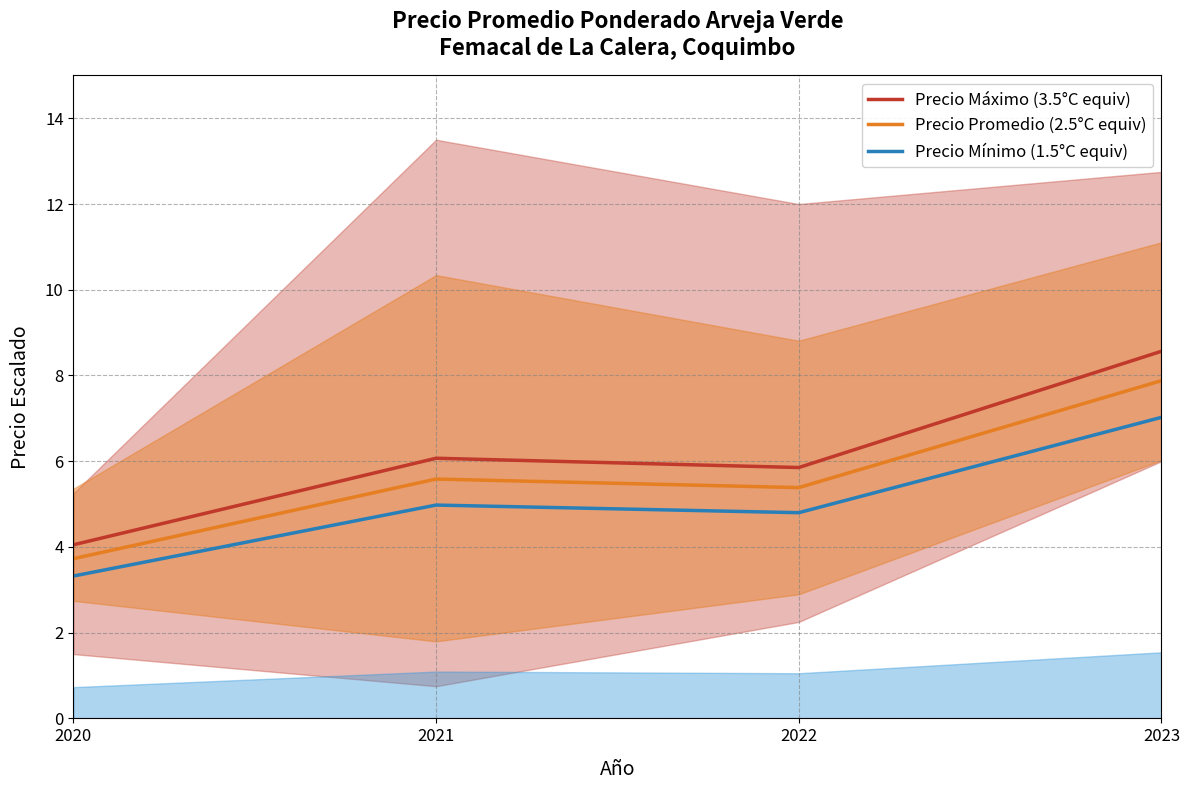

In Precio Mínimo (1.5°C equiv), how many points are higher than both neighbors (excluding endpoints)?

1